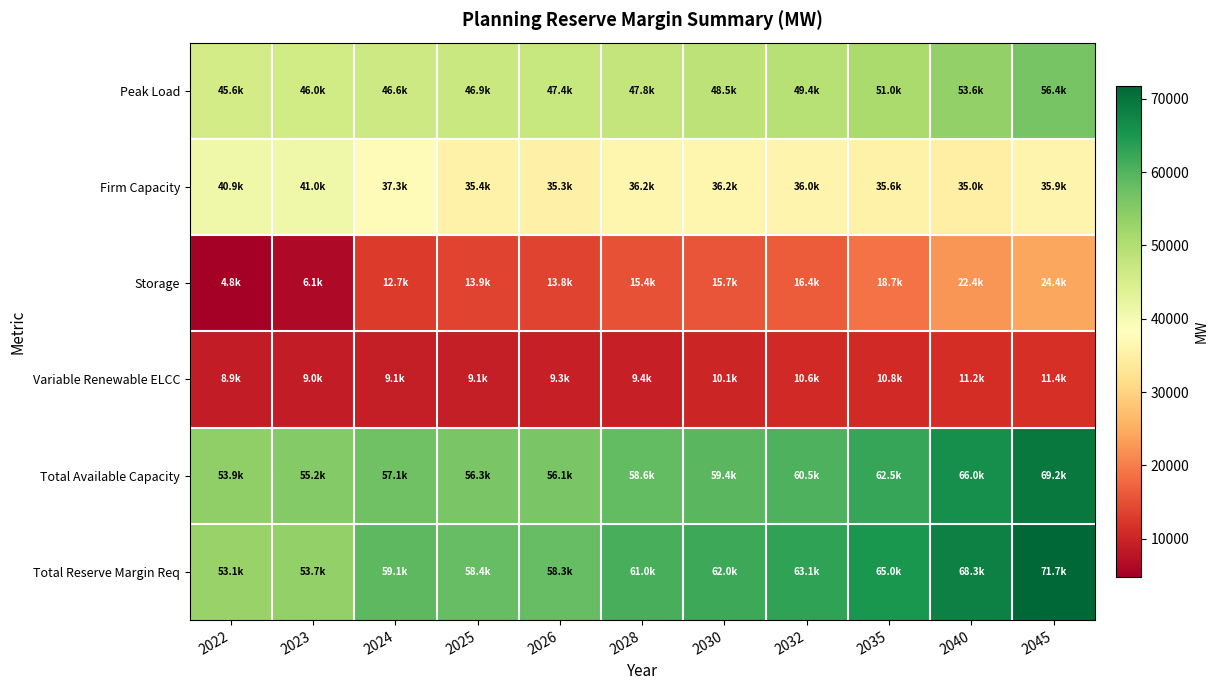

How many distinct data groups are displayed?

6